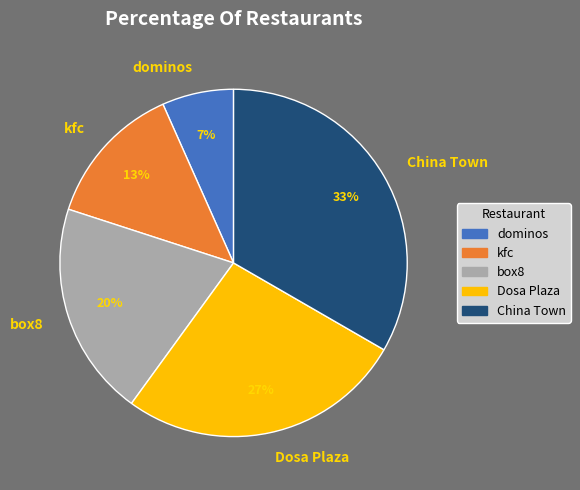

Which category has the smallest portion of the pie?

dominos